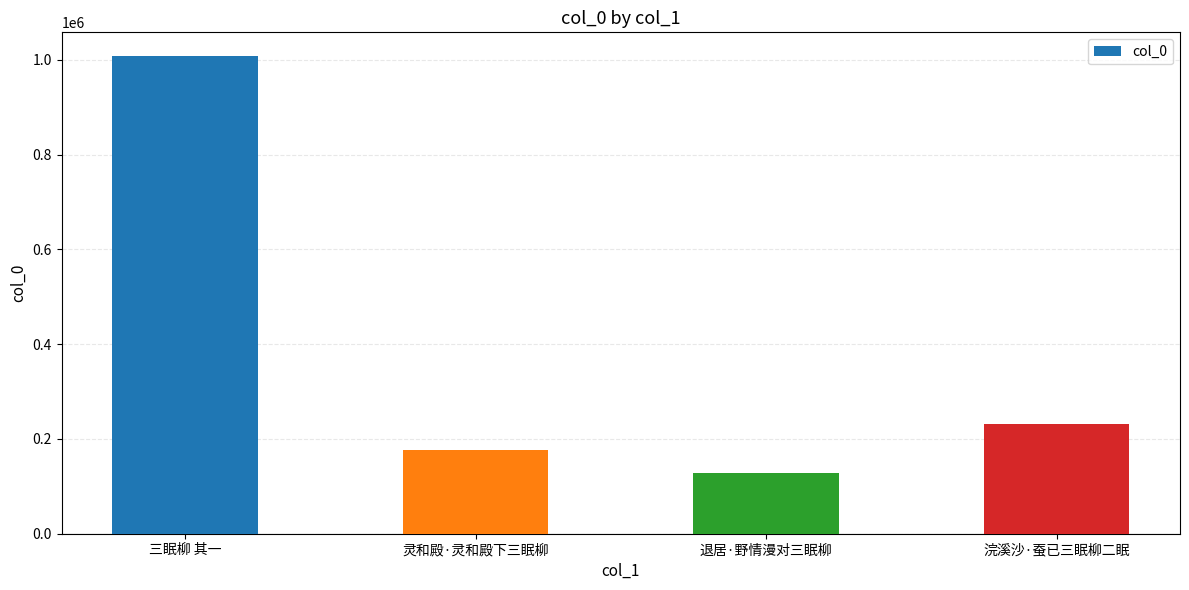

List the labels in order of value, smallest first.

退居·野情漫对三眠柳, 灵和殿·灵和殿下三眠柳, 浣溪沙·蚕已三眠柳二眠, 三眠柳 其一